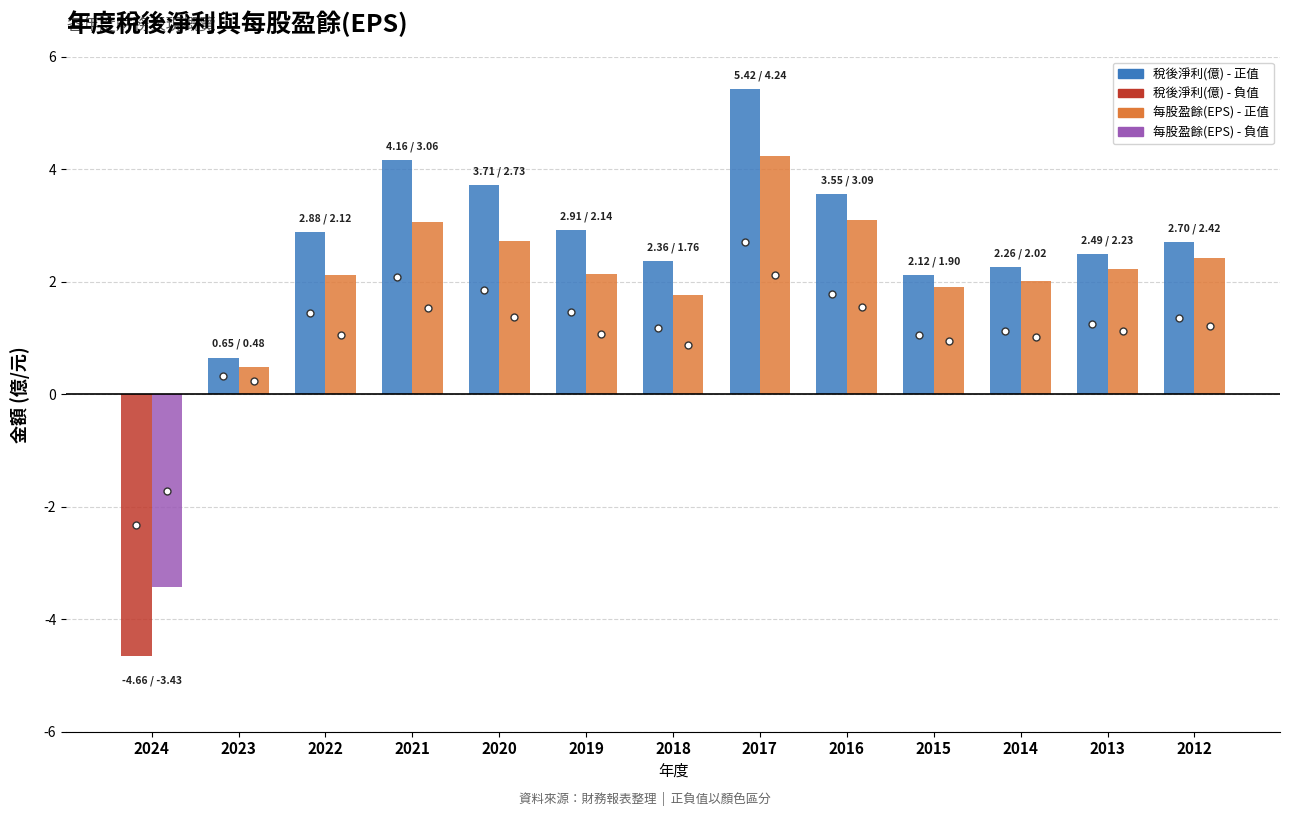

At which category is the sum across all series the highest?

2017